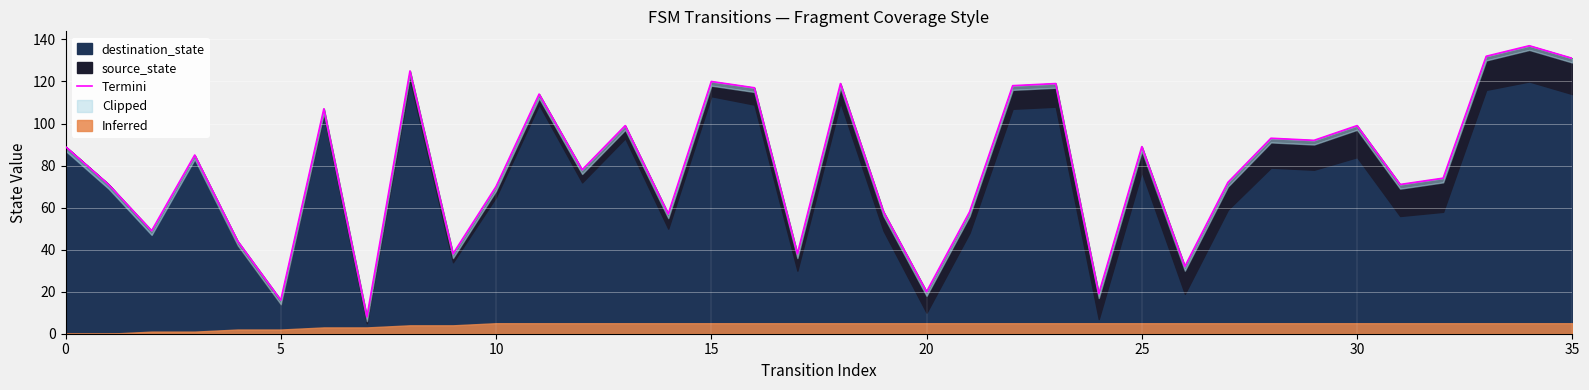

What is the ratio of the value at 29 to the value at 16?

0.8